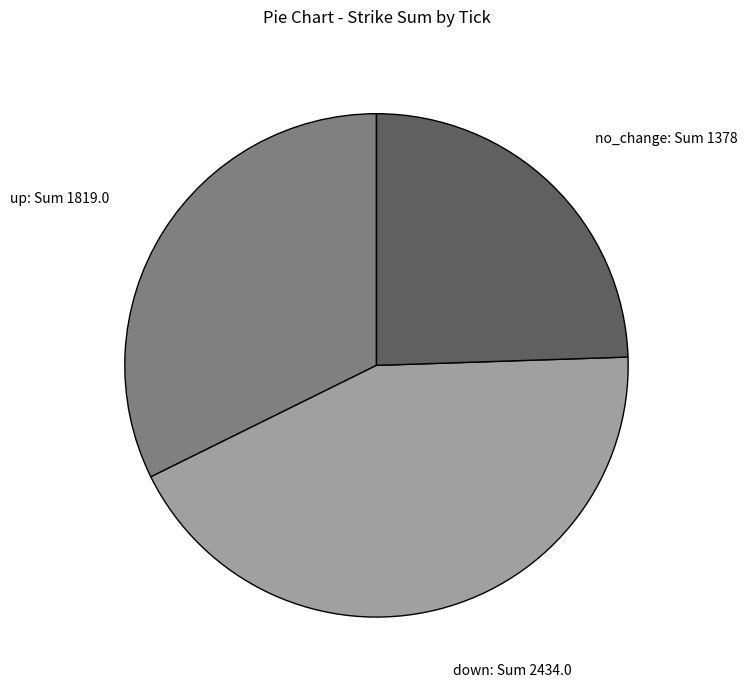

Which slice is the largest?

down: Sum 2434.0